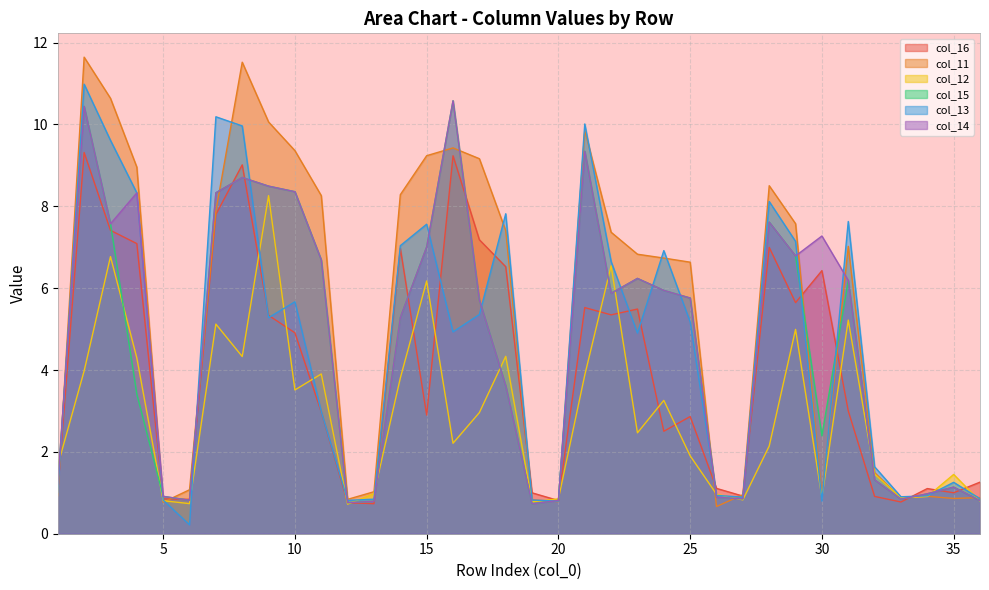

What is the total value across all series at 2?

56.8